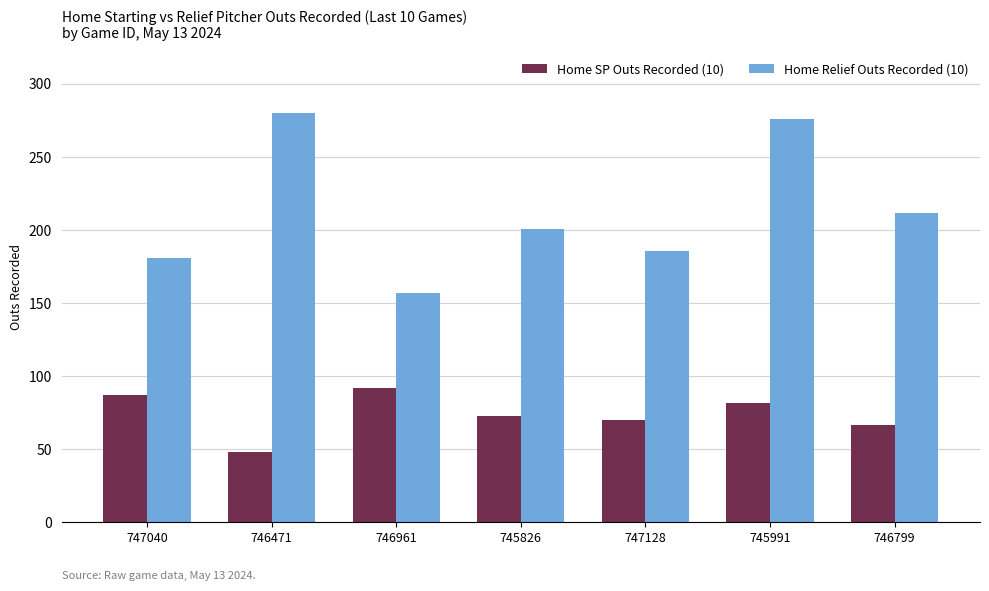

What is the approximate value of Home SP Outs Recorded (10) at 745826, to the nearest 5?

75